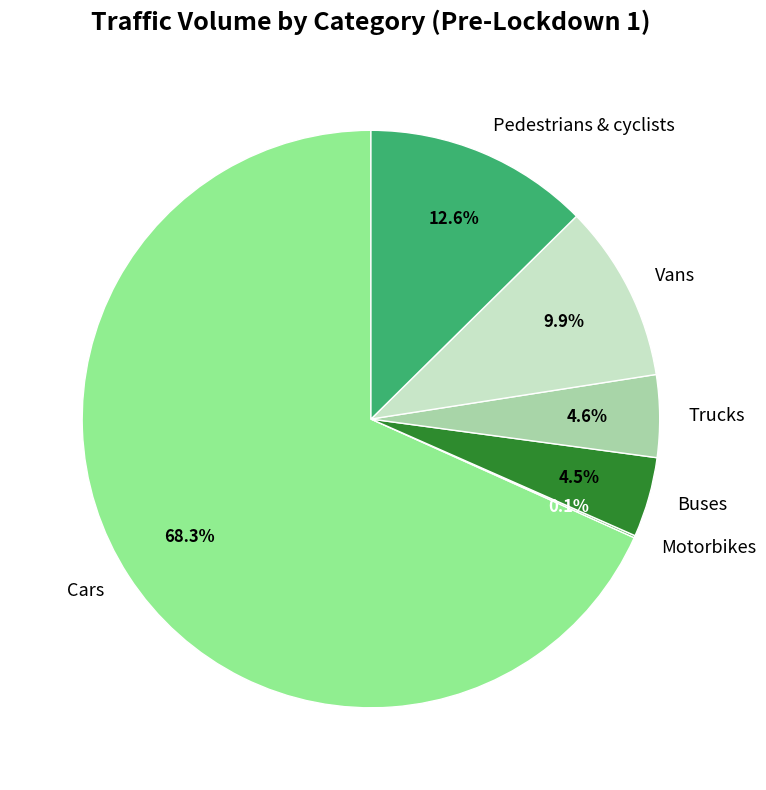

Which slice is the largest?

Cars